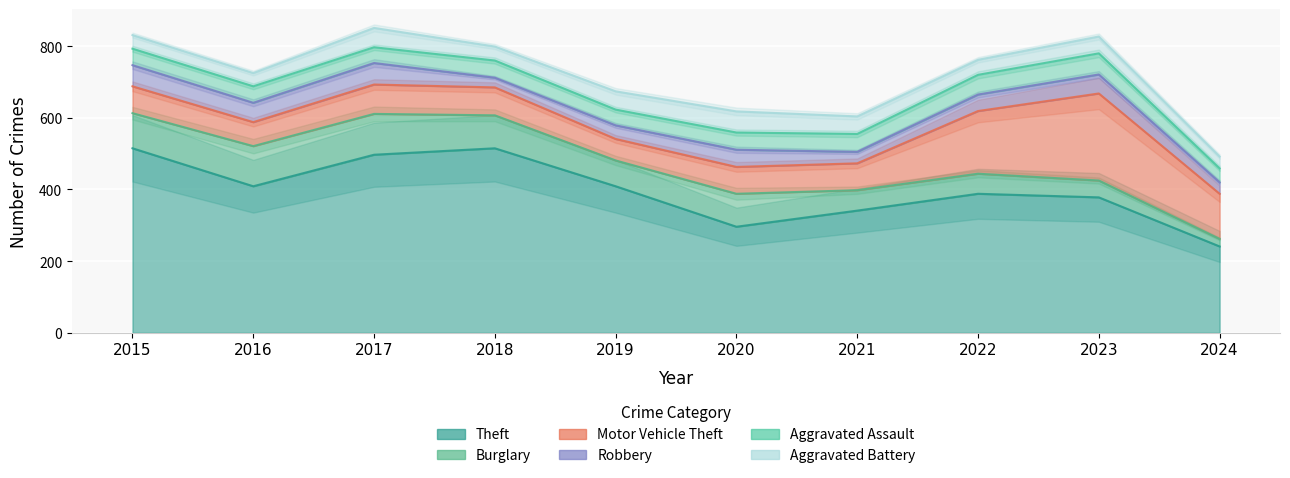

At which category does Motor Vehicle Theft reach its first local valley?

2016